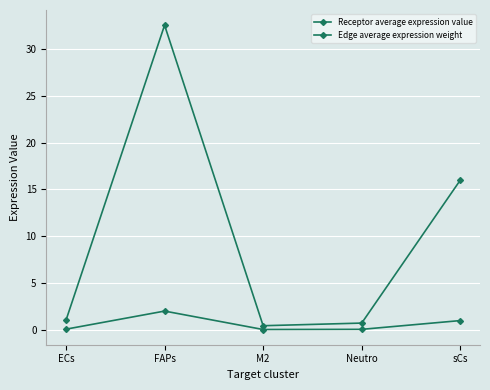

Which category has the highest value in the Receptor average expression value series?

FAPs